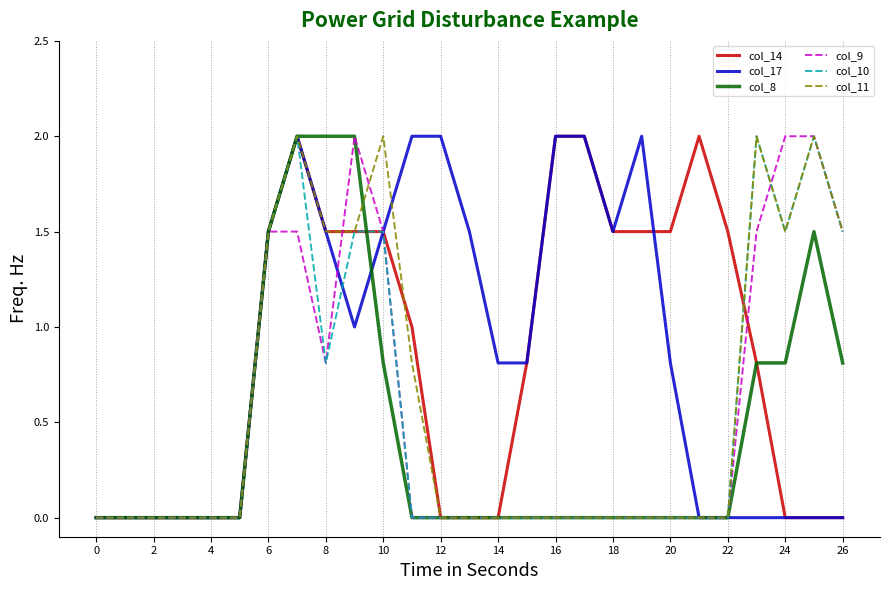

What is the maximum value shown in the chart?

2.0